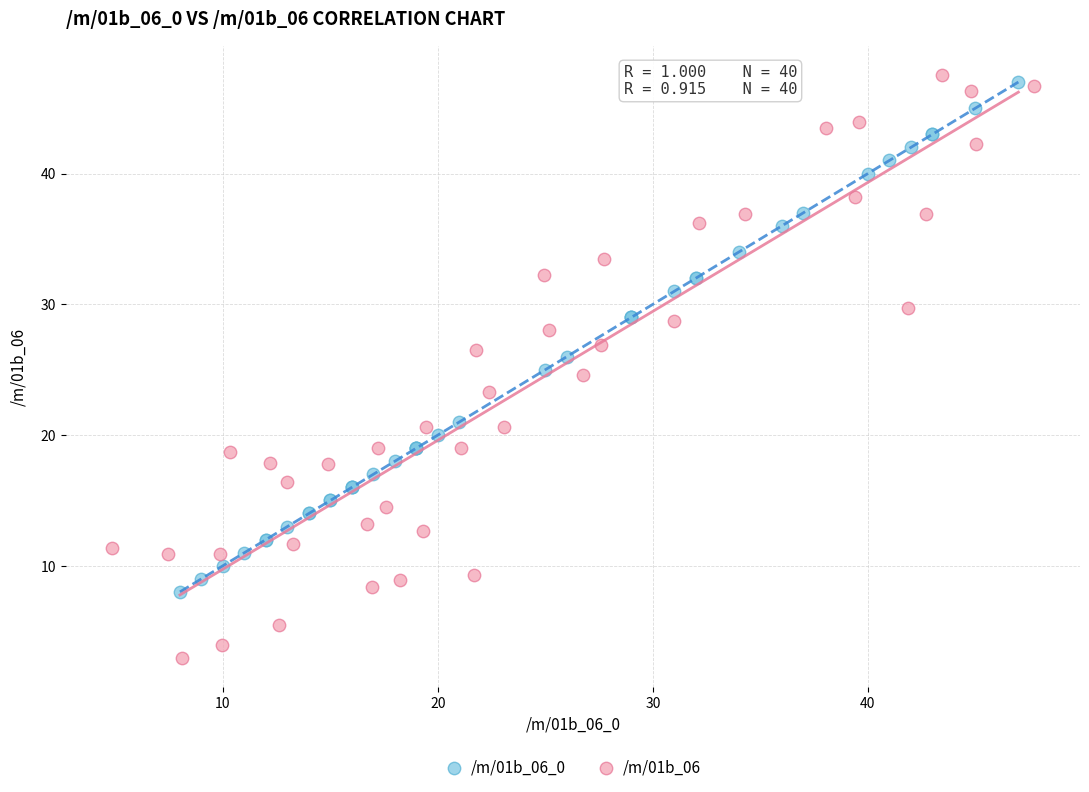

Which series reaches the minimum Y coordinate?

/m/01b_06